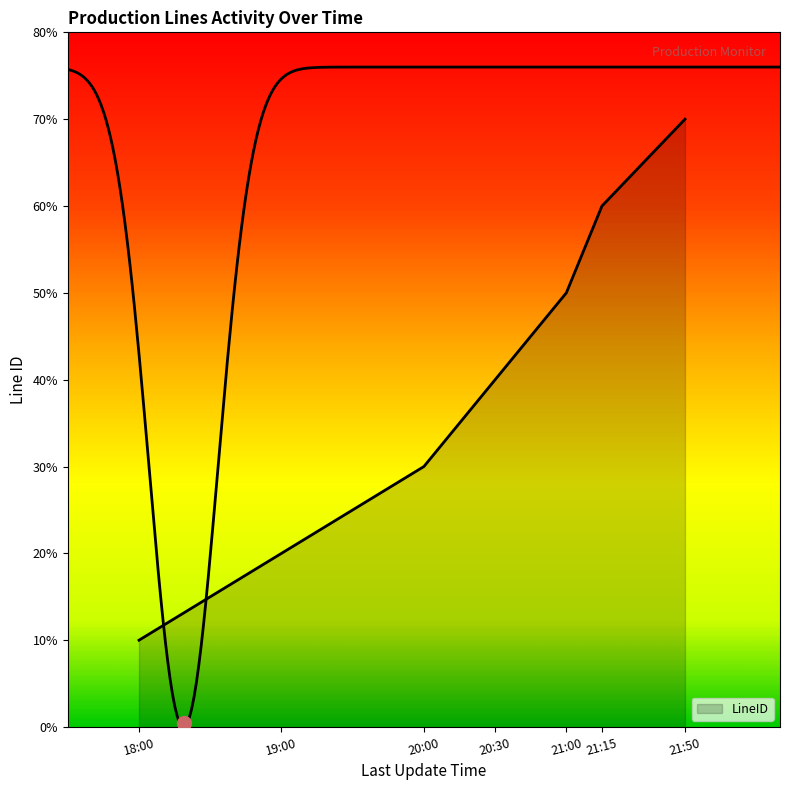

What is the smallest value displayed?

1